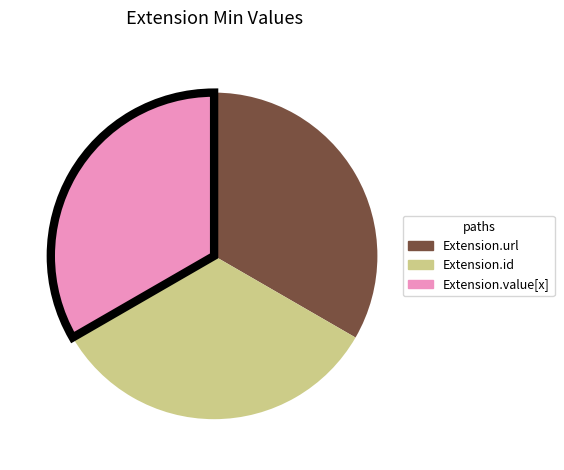

How many segments does this pie chart have?

3